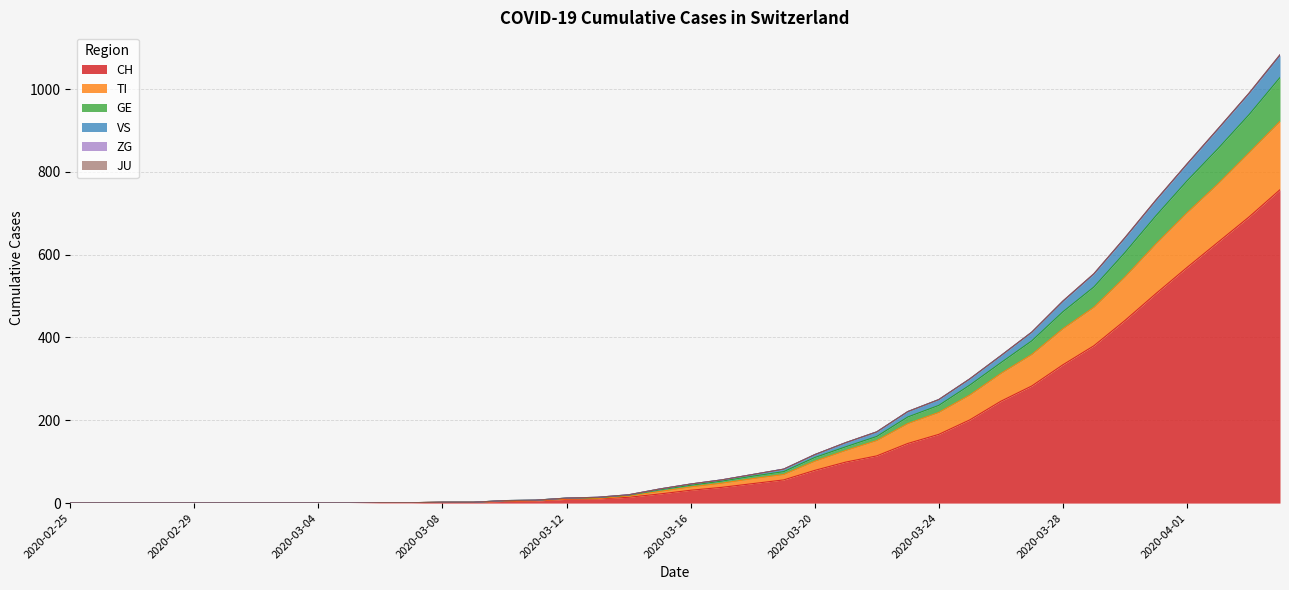

What is the label of the 11th point from the right?

2020-03-25